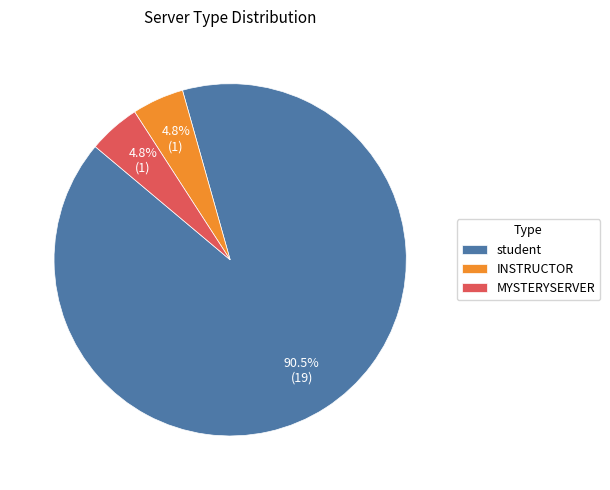

True or false: INSTRUCTOR accounts for 5% of the total.

True